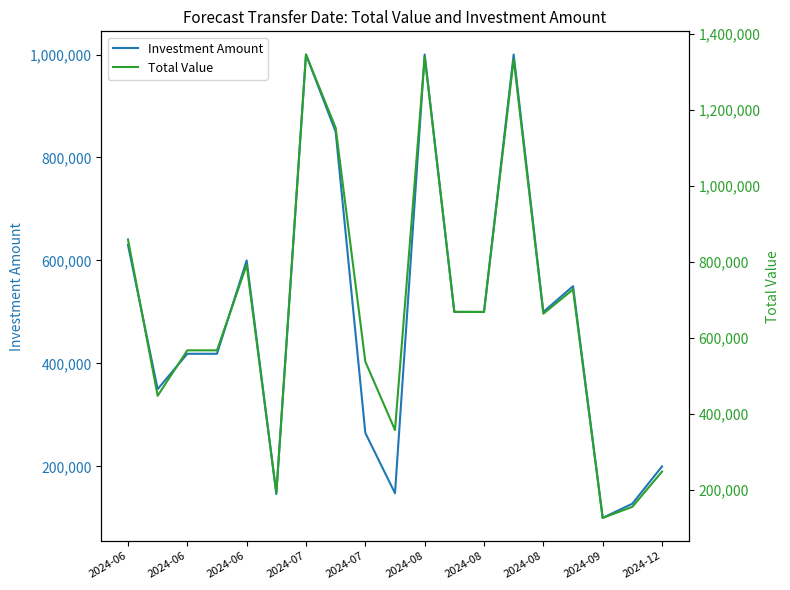

What is the minimum value for Investment Amount?

100000.0